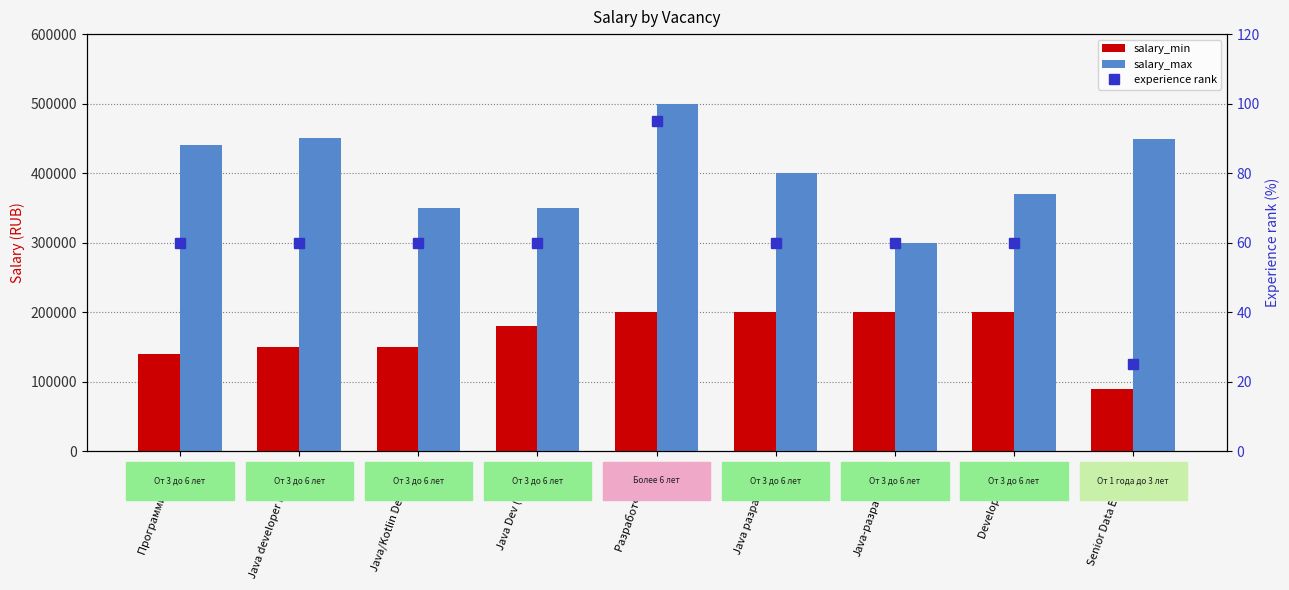

At which category does the chart reach its peak across all series?

Разработчик SQL